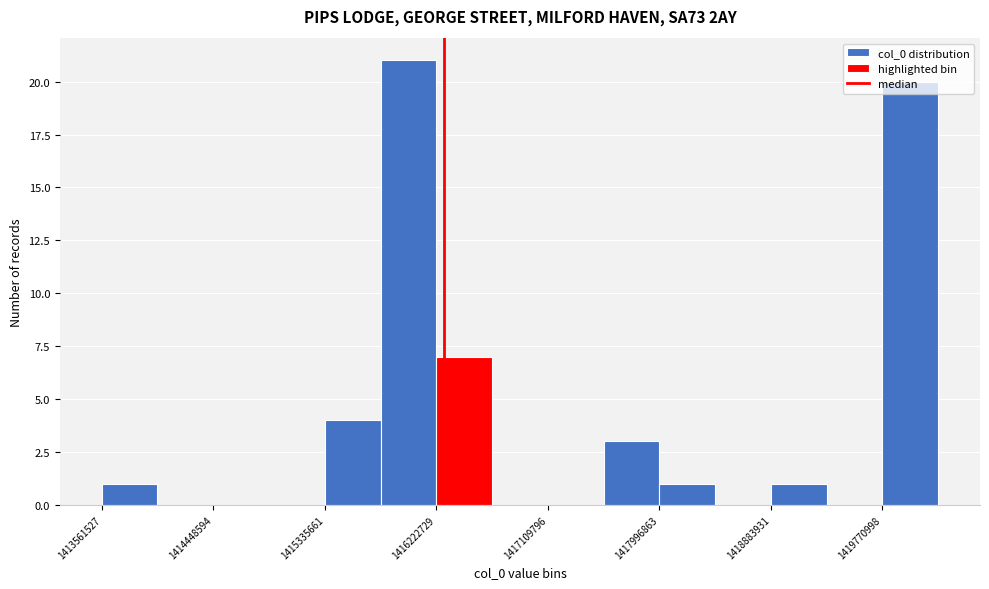

Over which range of the x-axis is the bar tallest?

1415800000 to 1416200000